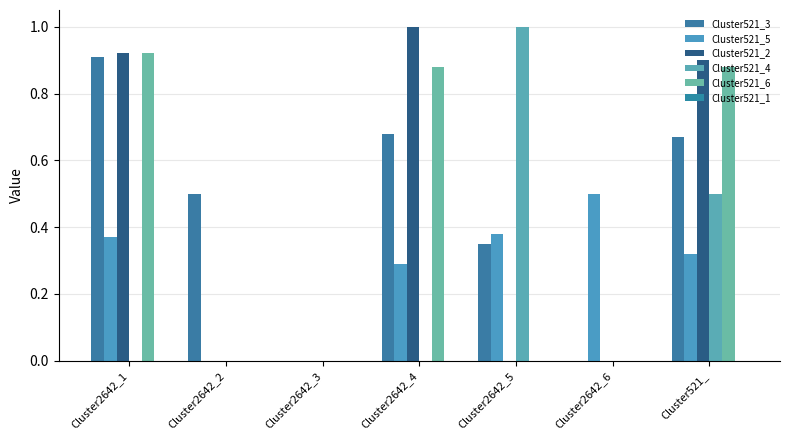

What is the label of the 2nd bar from the left?

Cluster2642_2